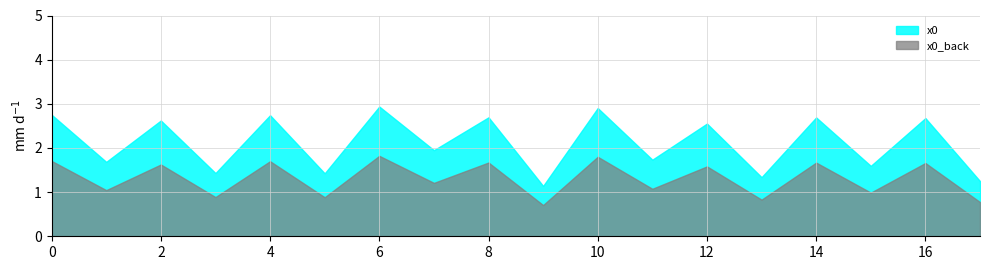

How many lines are shown in the chart?

2